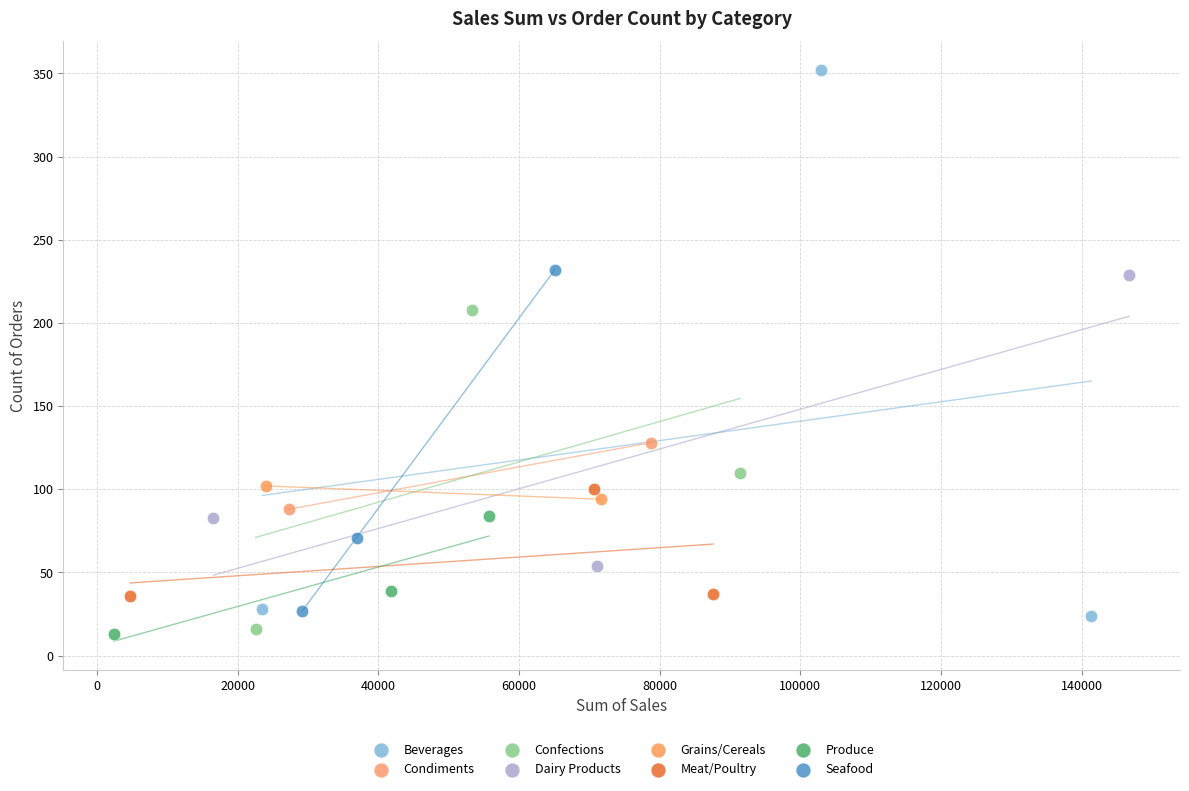

Which series has the widest spread of Y values?

Beverages